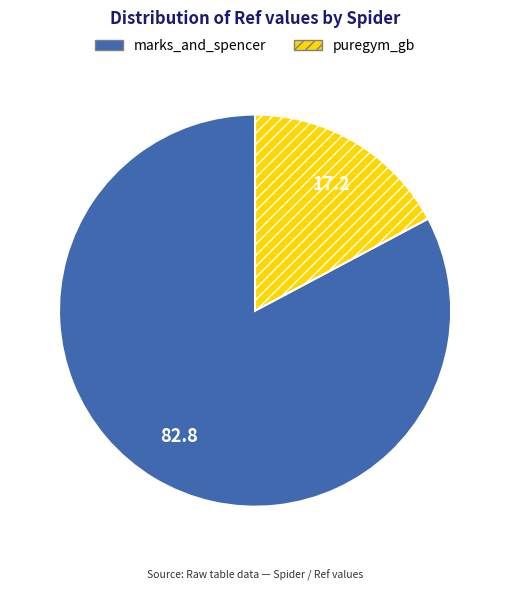

Is the sum of marks_and_spencer and puregym_gb greater than half?

Yes